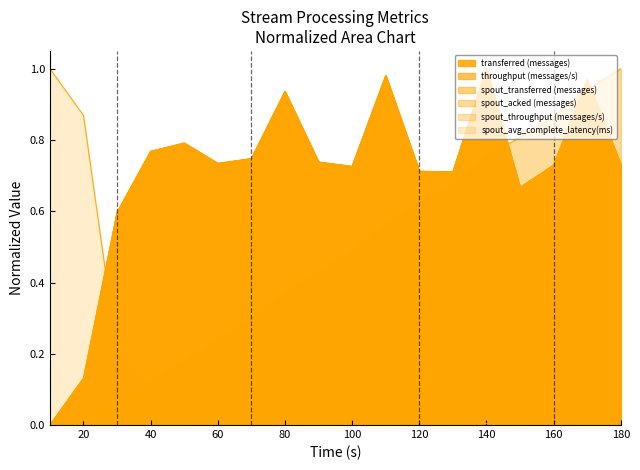

The transferred (messages) series shows 0.5 at 160. True or false?

False